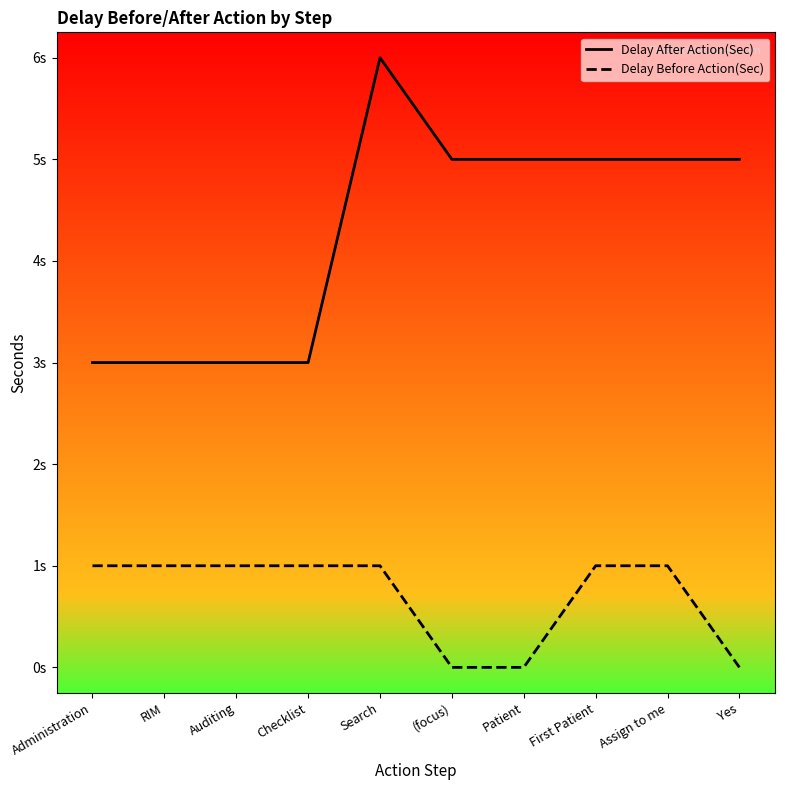

What are all the series names shown in the legend?

Delay After Action(Sec), Delay Before Action(Sec)